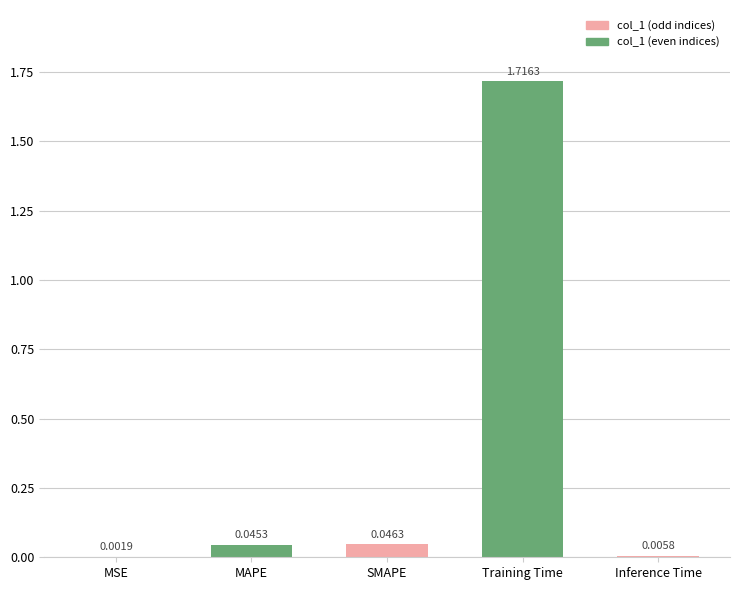

Which label corresponds to the largest value in the chart?

Training Time